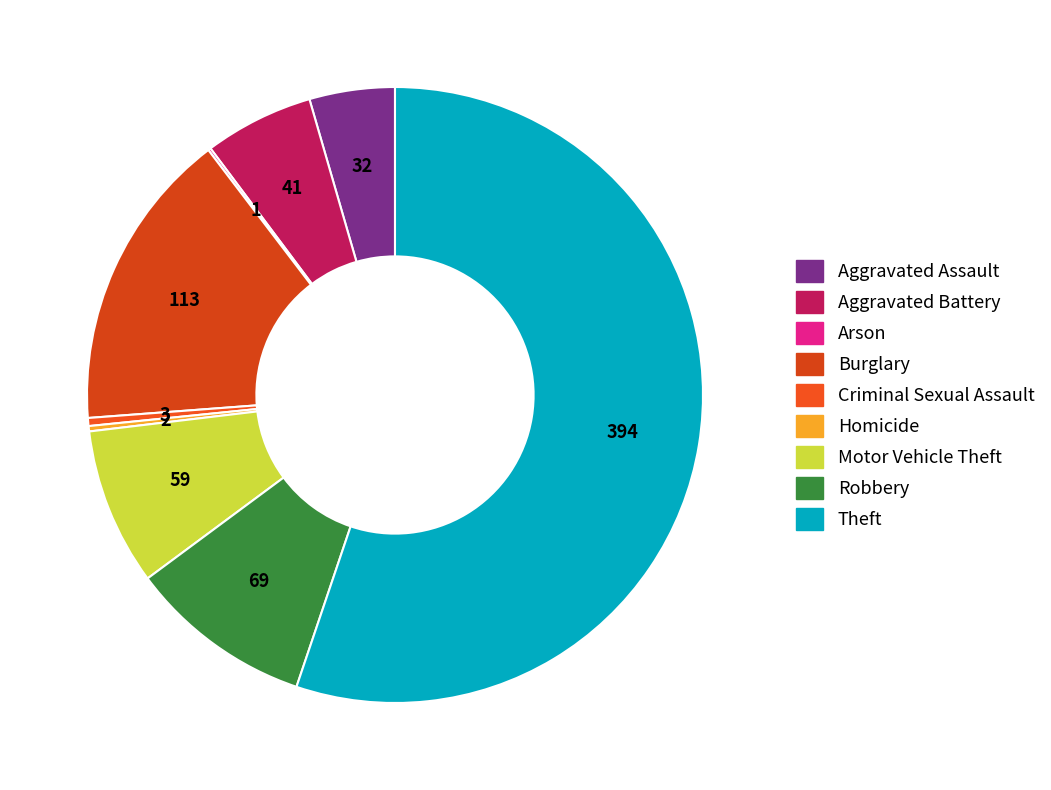

Between Homicide and Motor Vehicle Theft, which is larger?

Motor Vehicle Theft